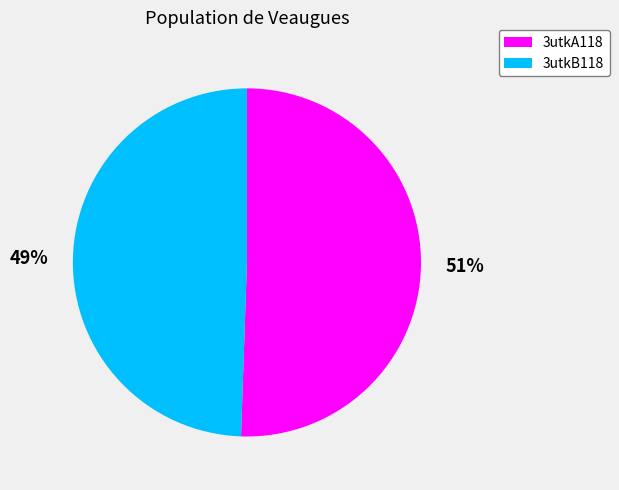

To the nearest percent, what is the average slice percentage?

50%